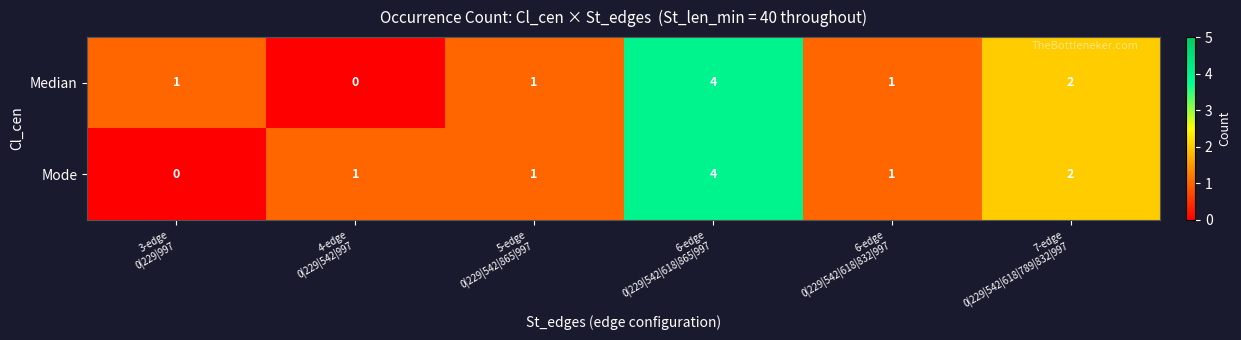

Count the Median values in the range 1 to 2.

4